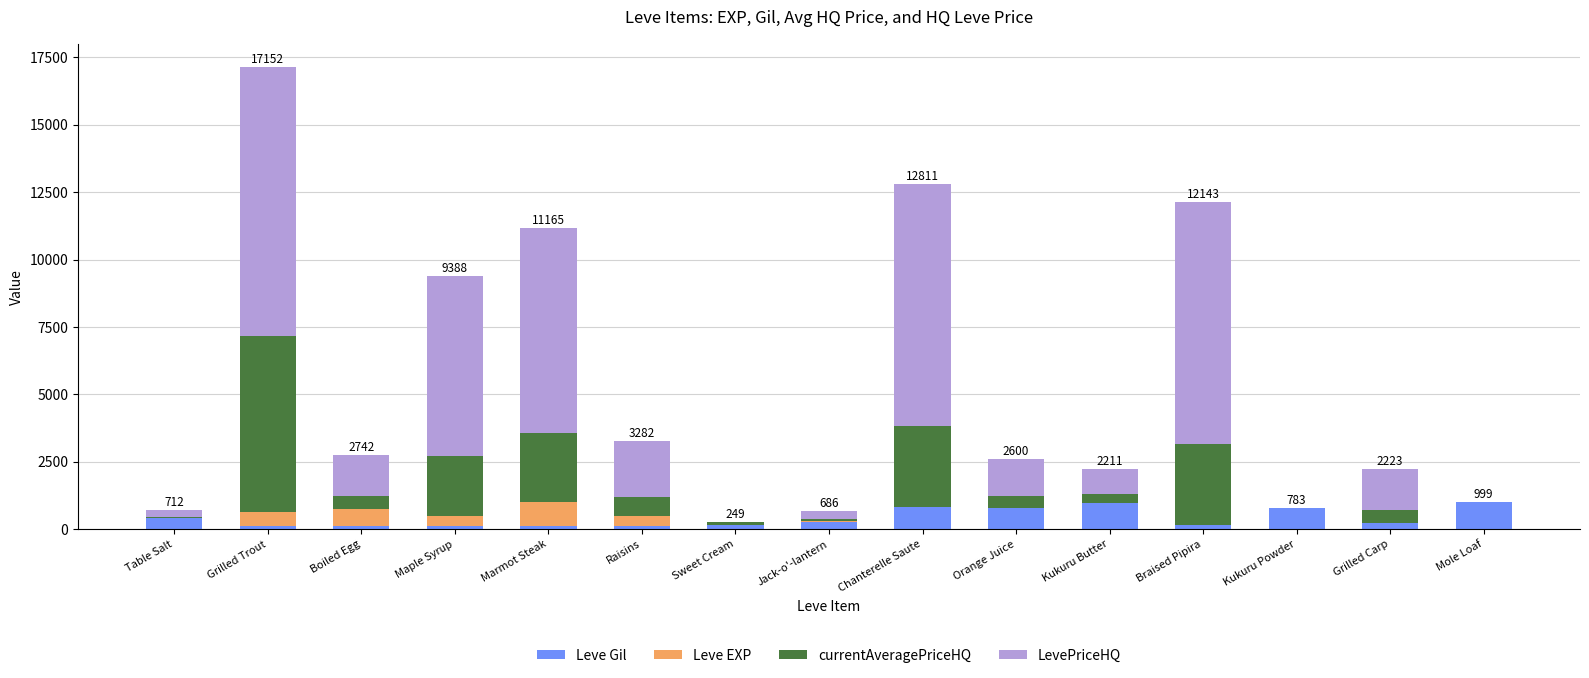

At which category is the sum across all series the highest?

Grilled Trout